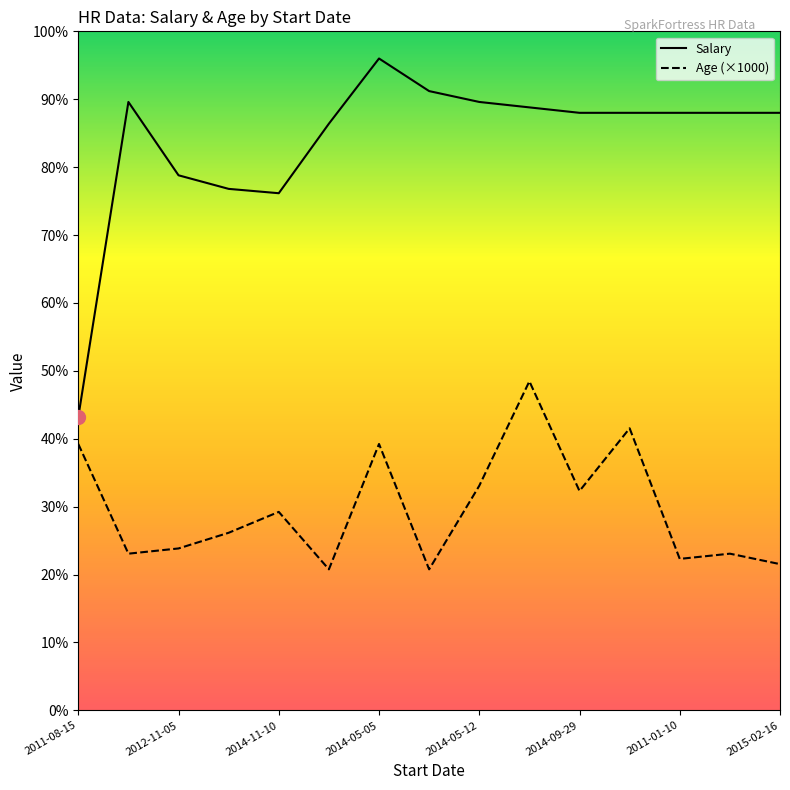

What are all the series names shown in the legend?

Salary, Age (×1000)